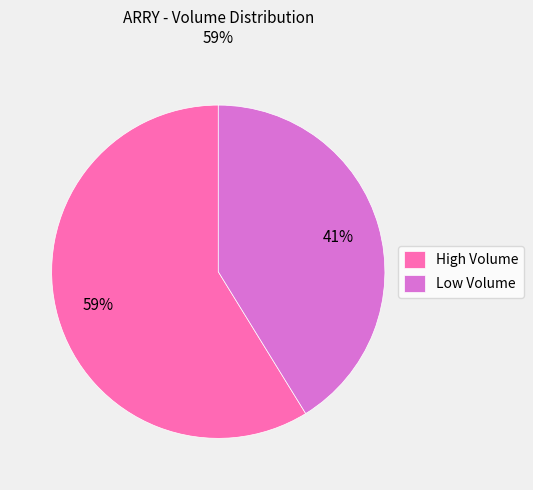

Combined, do Low Volume and High Volume account for over 50%?

Yes